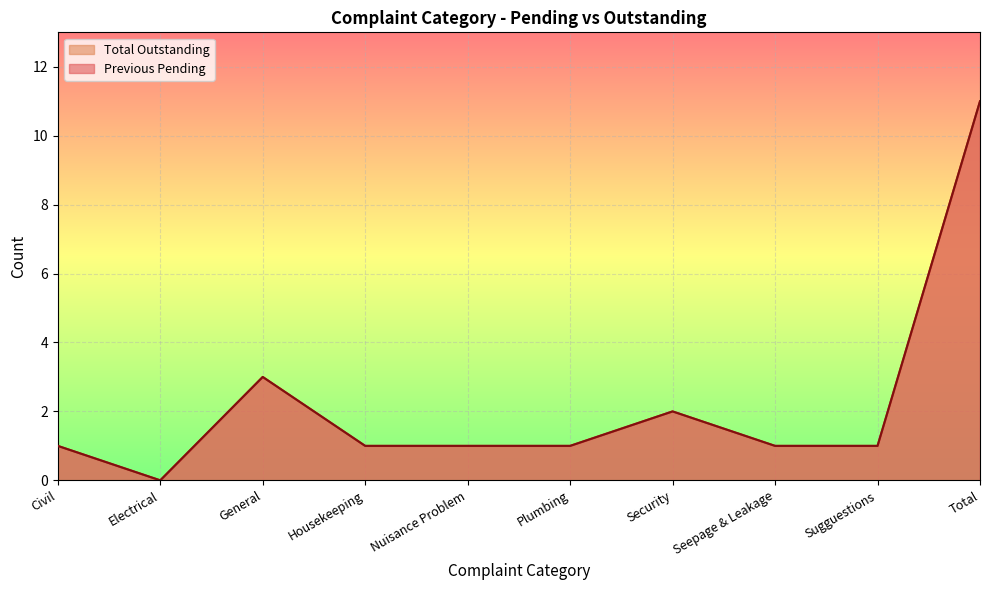

Which series changed the most between Seepage & Leakage and Total?

Previous Pending